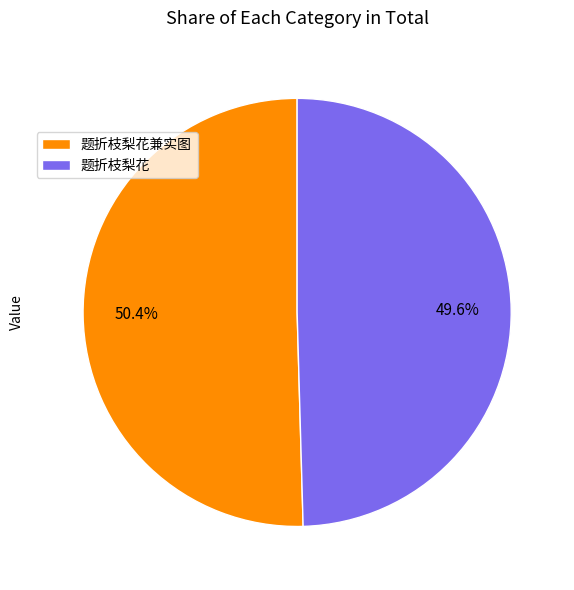

What is the ratio of the value at 题折枝梨花兼实图 to the value at 题折枝梨花?

1.0